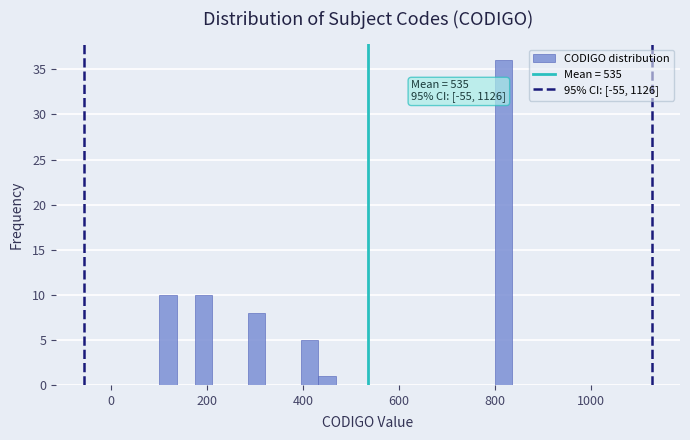

Read against the x-axis, roughly where is the centre of the tallest bar?

820